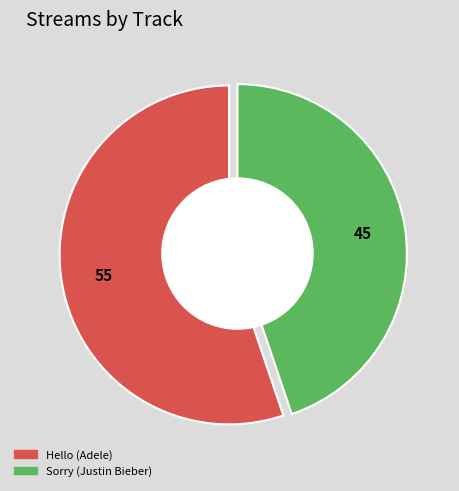

To the nearest percent, what is the combined percentage of Hello (Adele) and Sorry (Justin Bieber)?

100%